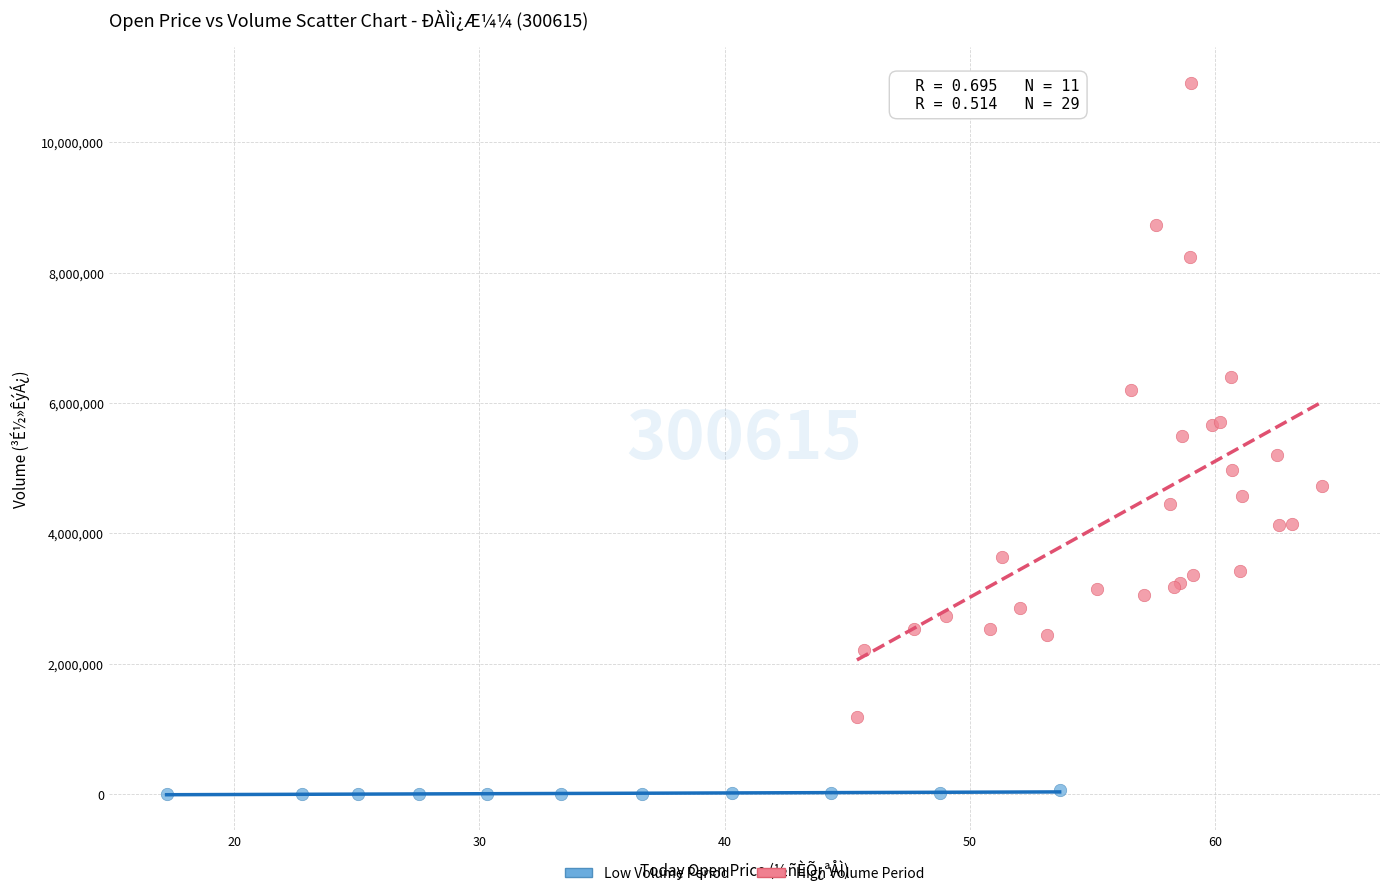

Which series reaches the maximum Y coordinate?

High Volume Period